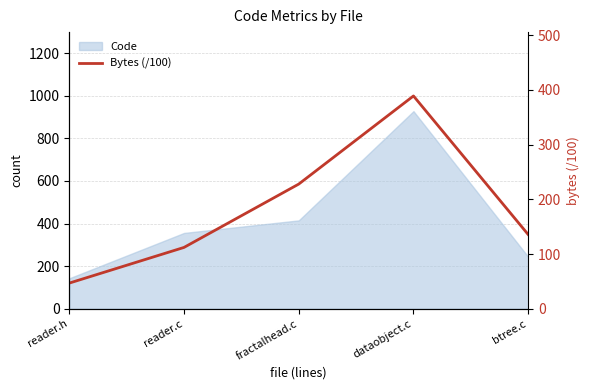

Rank the categories by value from lowest to highest.

reader.h, reader.c, btree.c, fractalhead.c, dataobject.c